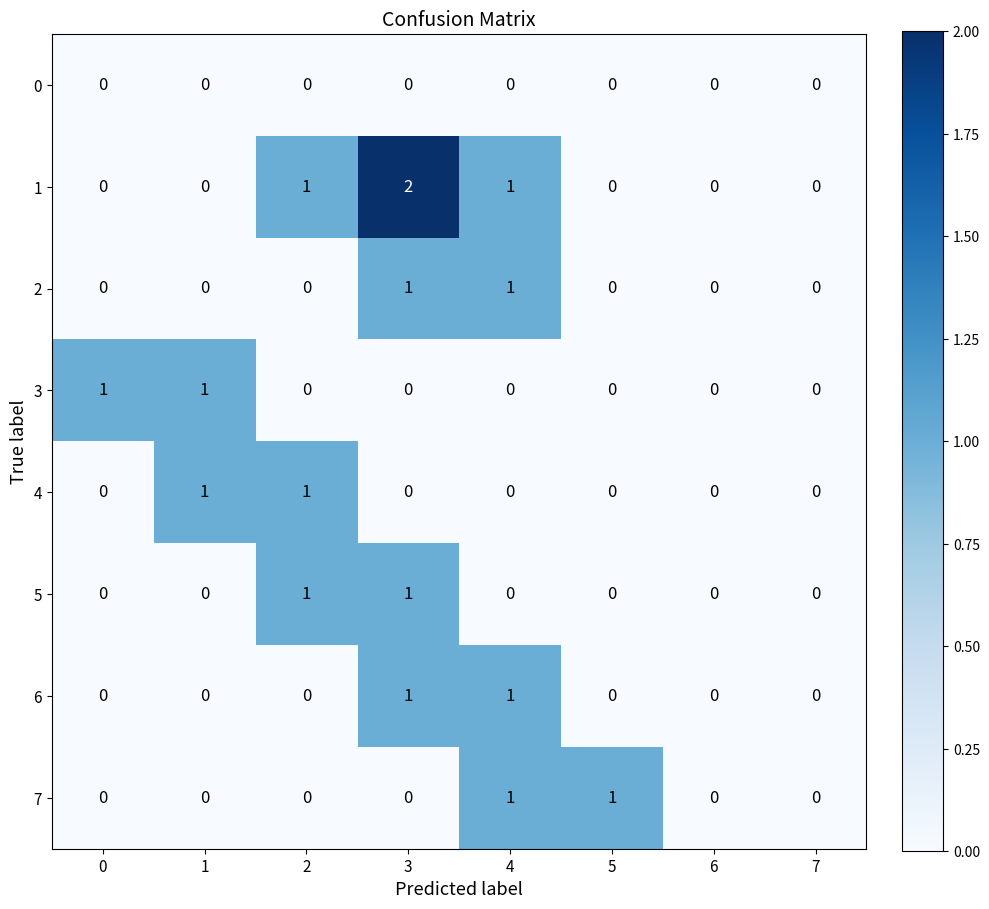

At which category is the sum across all series the highest?

3